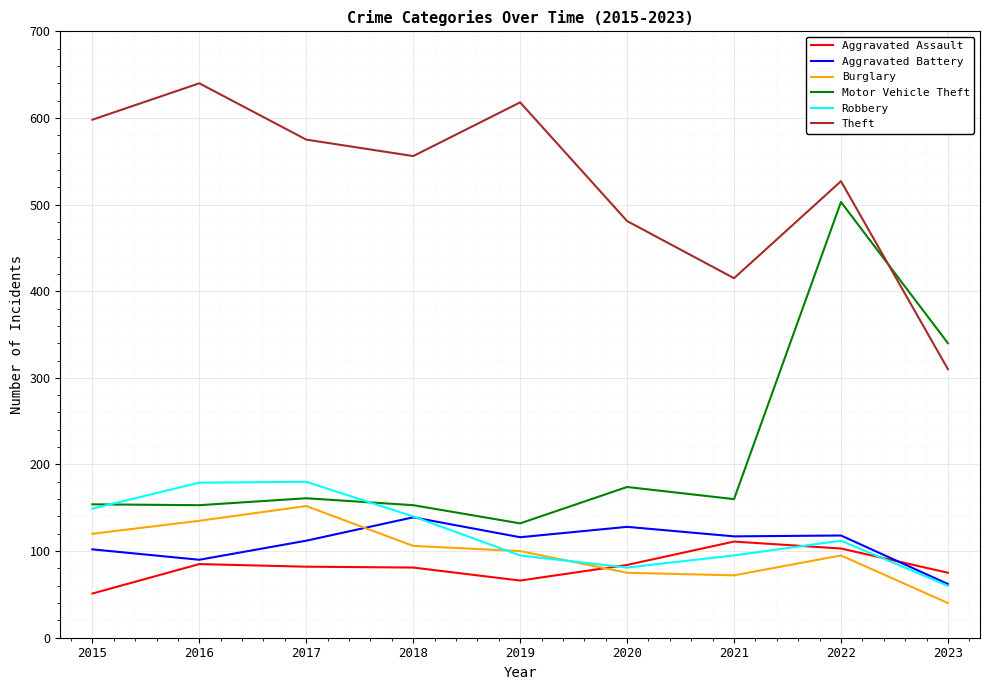

Rank the series by their maximum value, from lowest to highest.

Aggravated Assault, Aggravated Battery, Burglary, Robbery, Motor Vehicle Theft, Theft